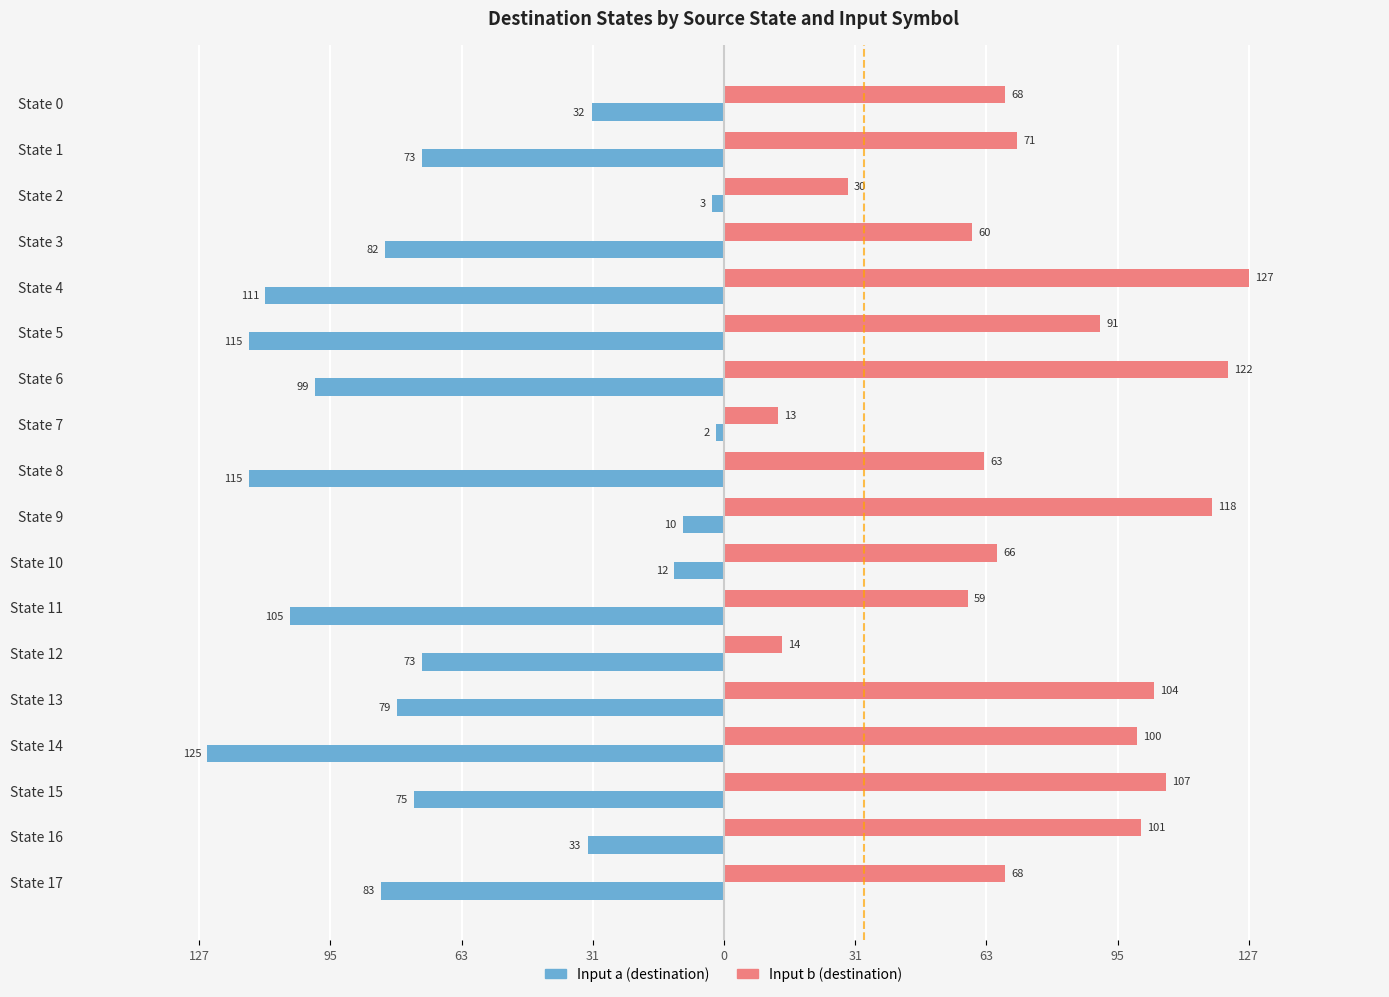

What is the value of the input_b_dest bar at the 1st from the left?

68